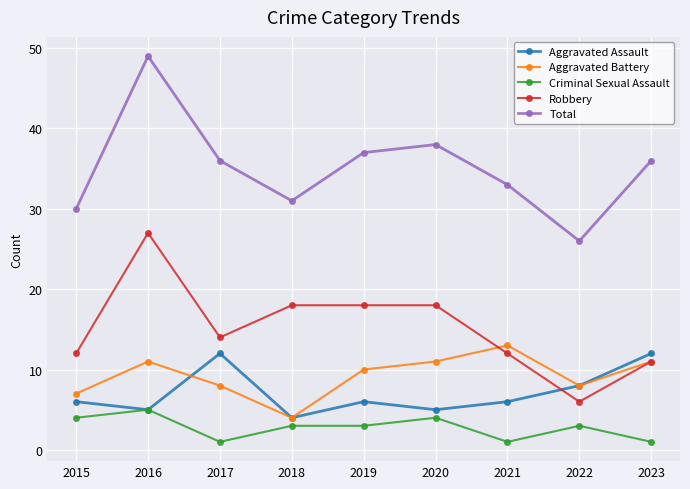

What is the maximum value for Total?

49